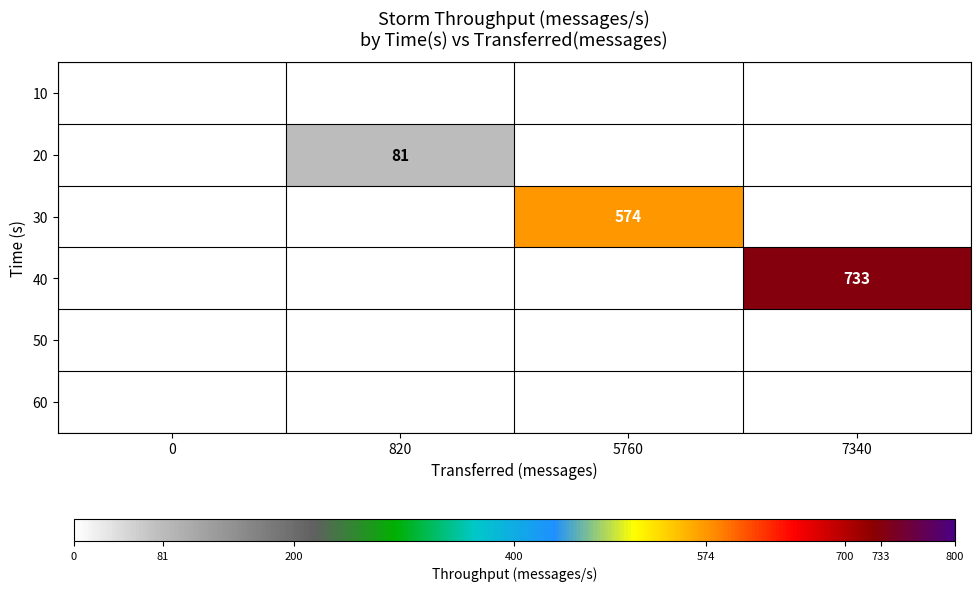

True or false: 20 has a value of 81 at 820.

True